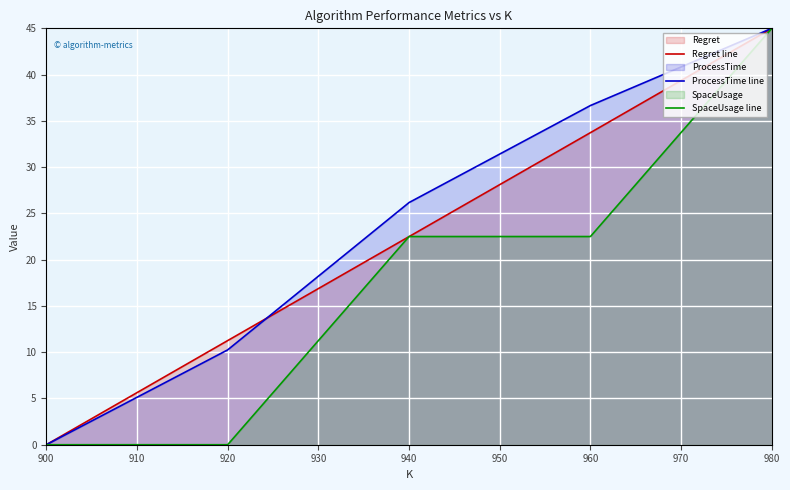

What are all the series names shown in the legend?

Regret line, ProcessTime line, SpaceUsage line